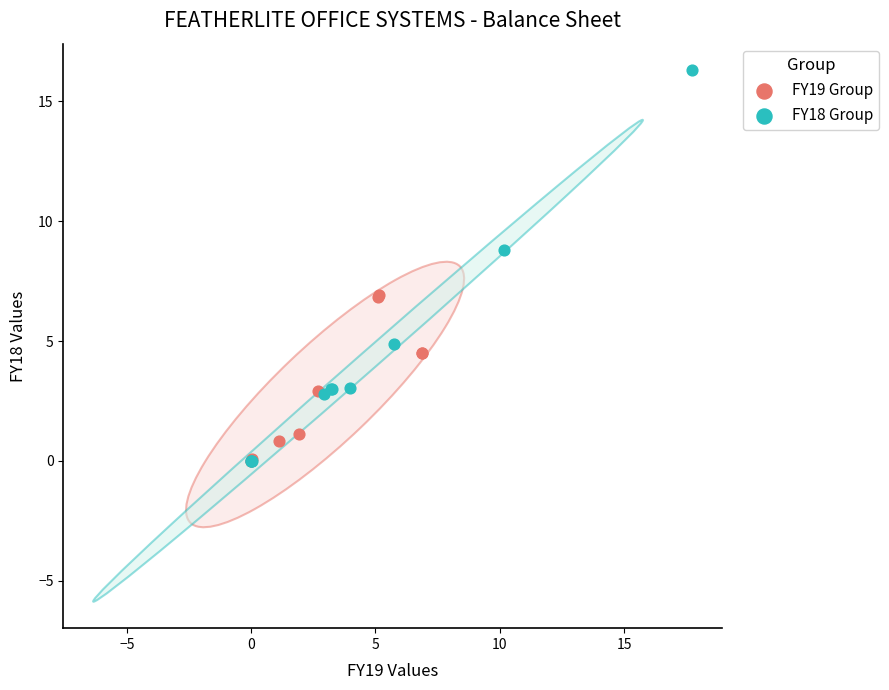

Which series has the widest spread of Y values?

FY18 Group